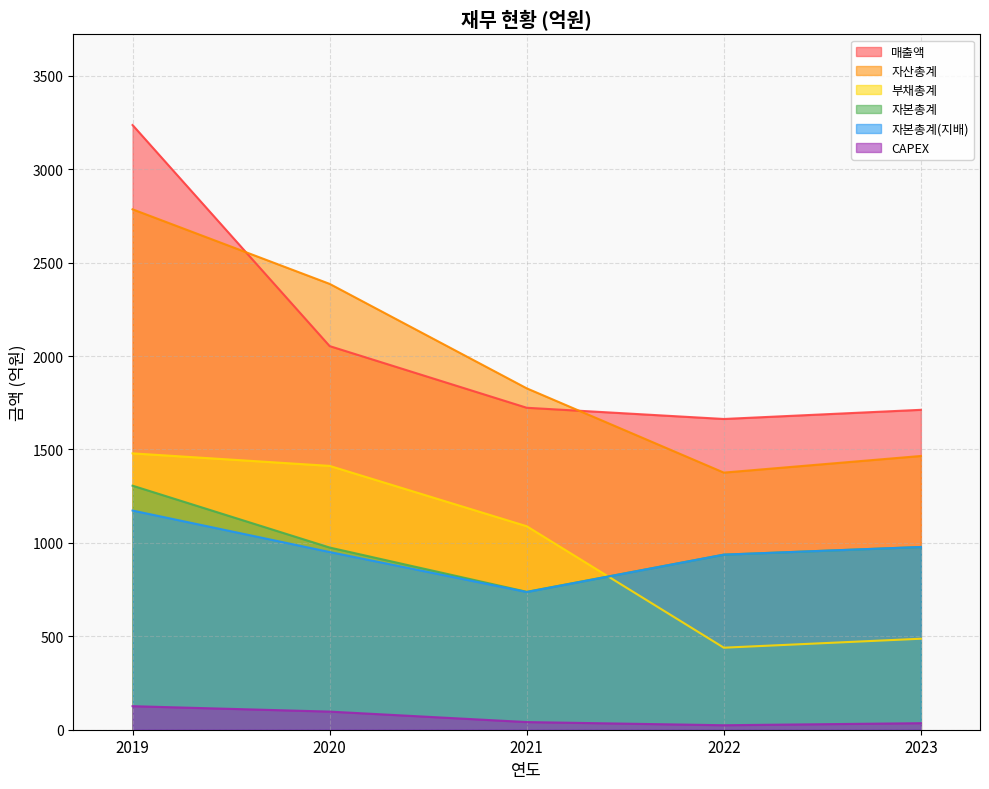

Does the chart display data point markers on the line(s)?

No